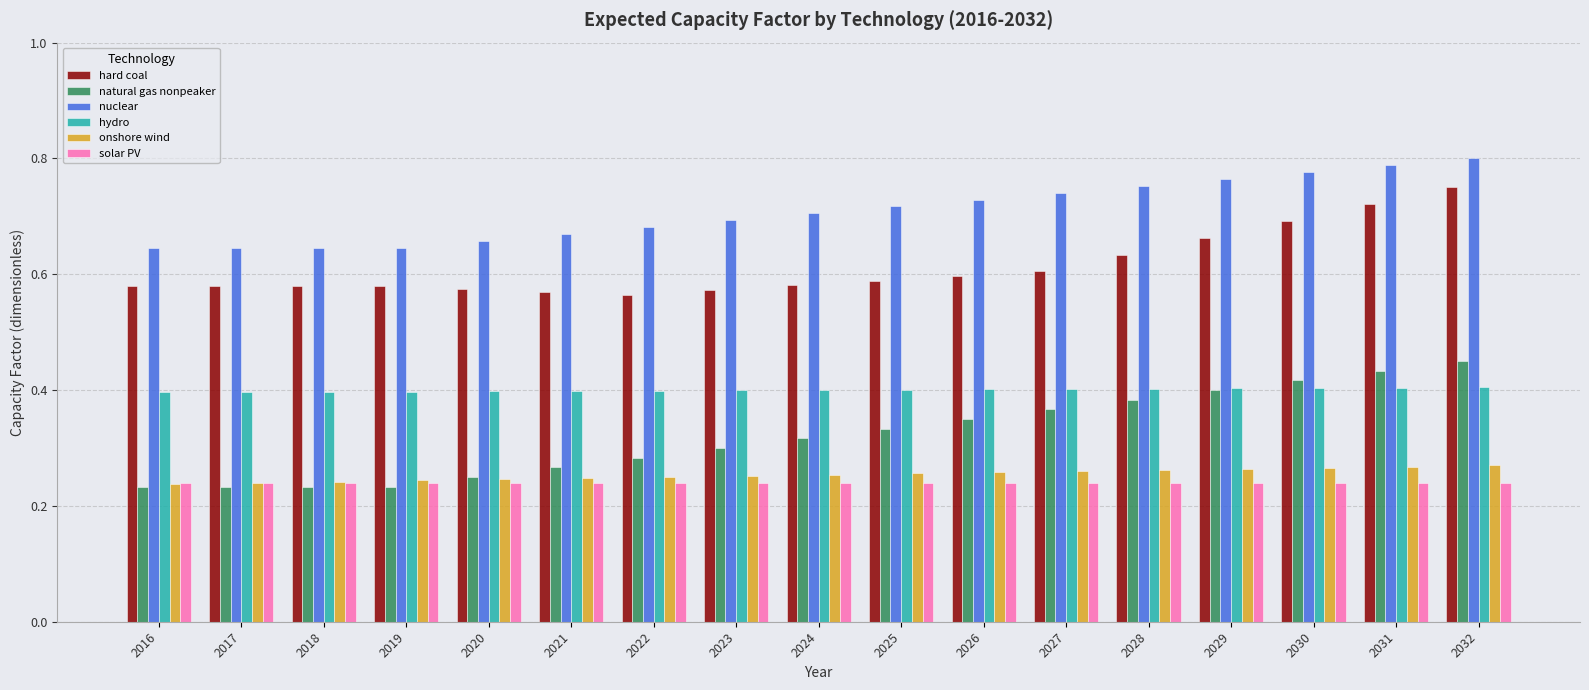

Which series has the largest total across all categories?

nuclear